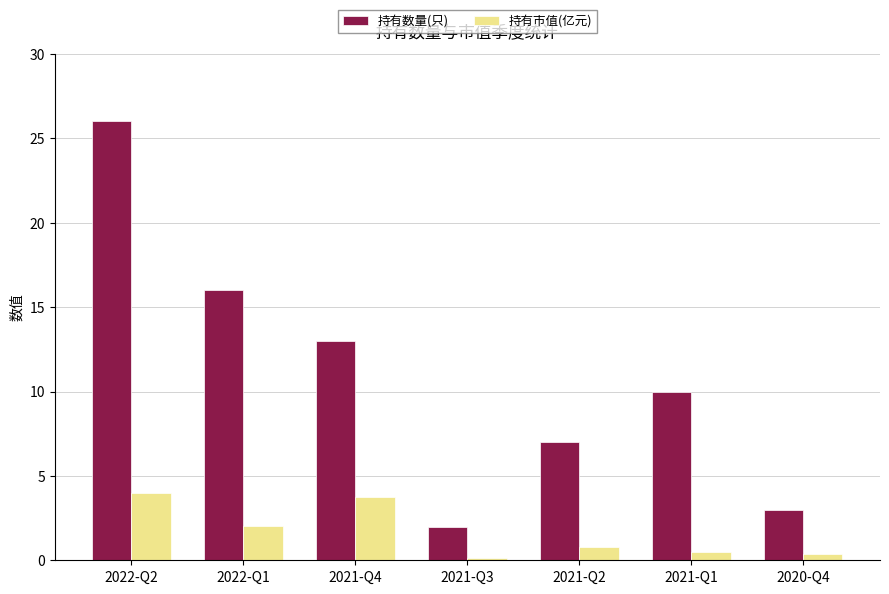

How many values in the 持有数量(只) series are below 10?

3